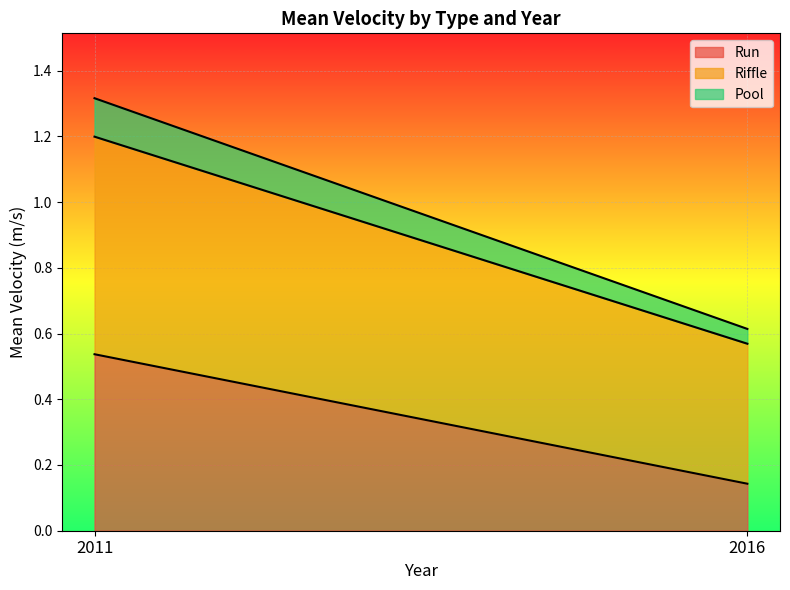

Rank the series by their average value, from highest to lowest.

Riffle, Run, Pool